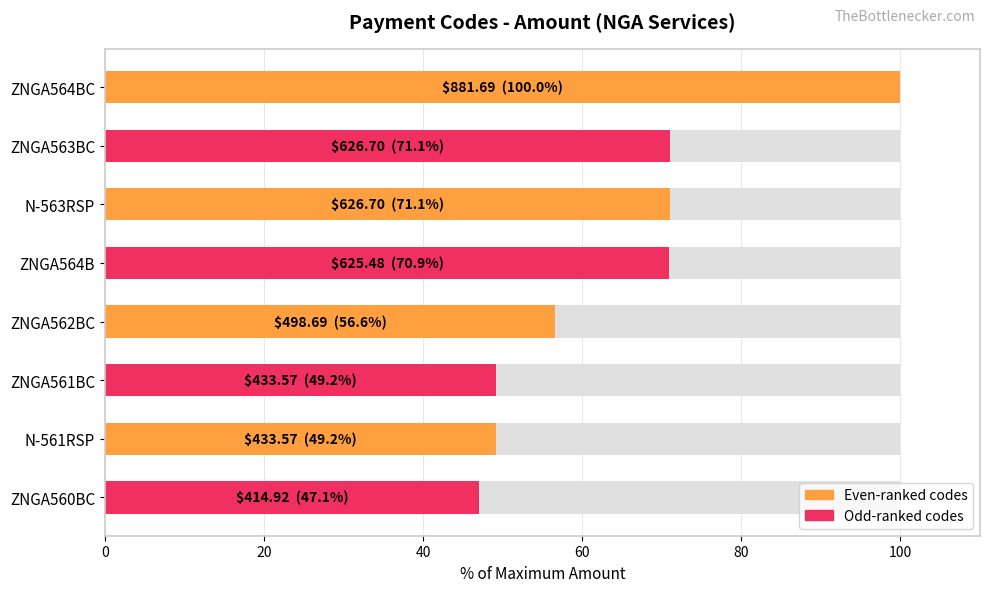

What is the sum of the values at ZNGA564BC and ZNGA561BC?

149.2